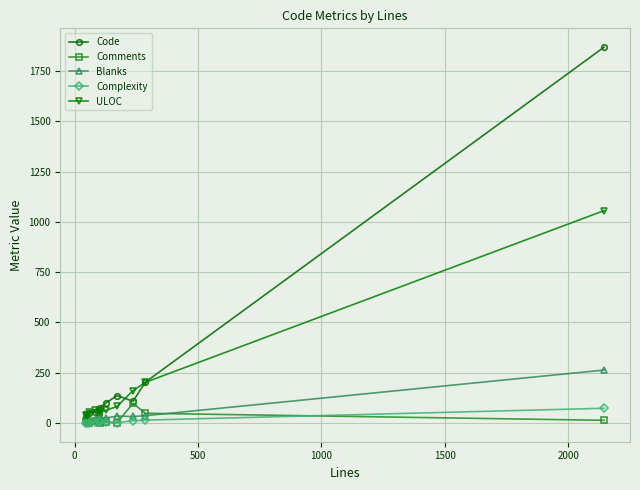

True or false: Complexity has more than 0 interior local peaks.

True